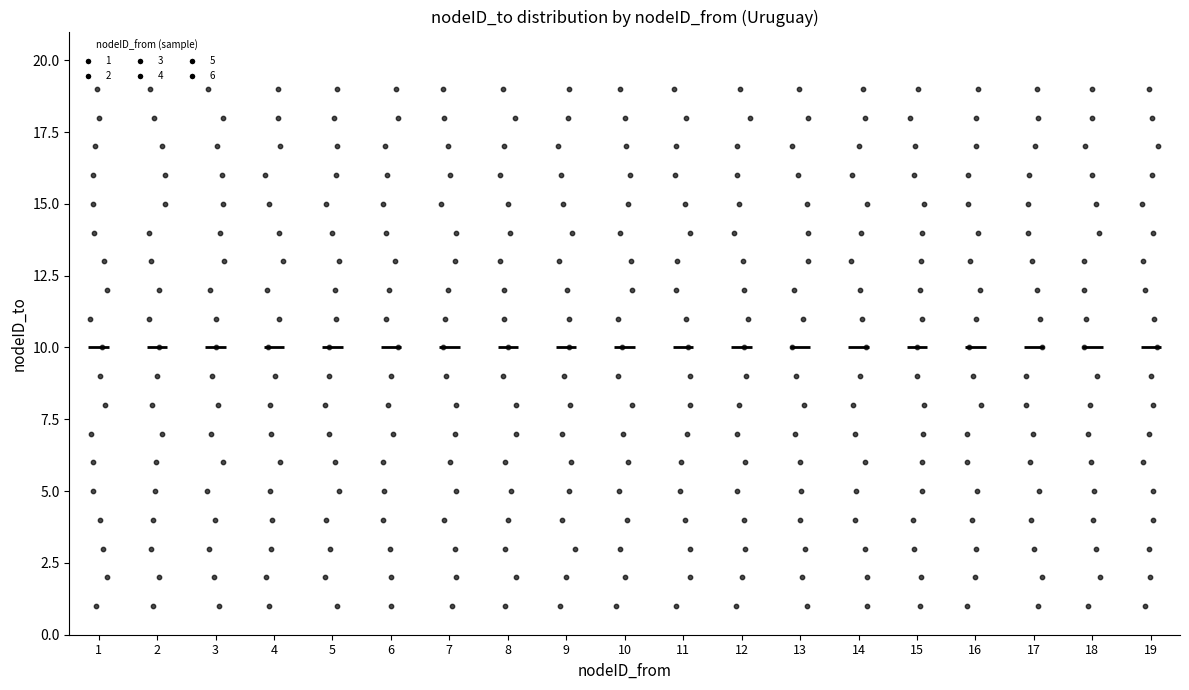

Reading left to right, read every box against the y-axis: the position of its median line, the range the box covers, and the ends of its whiskers. The values are not printed on the chart, so give them approximately, as read against the axis.

1: median 10.0, box 5.5 to 14.5, whiskers 1.0 to 19.0
2: median 10.0, box 5.5 to 14.5, whiskers 1.0 to 19.0
3: median 10.0, box 5.5 to 14.5, whiskers 1.0 to 19.0
4: median 10.0, box 5.5 to 14.5, whiskers 1.0 to 19.0
5: median 10.0, box 5.5 to 14.5, whiskers 1.0 to 19.0
6: median 10.0, box 5.5 to 14.5, whiskers 1.0 to 19.0
7: median 10.0, box 5.5 to 14.5, whiskers 1.0 to 19.0
8: median 10.0, box 5.5 to 14.5, whiskers 1.0 to 19.0
9: median 10.0, box 5.5 to 14.5, whiskers 1.0 to 19.0
10: median 10.0, box 5.5 to 14.5, whiskers 1.0 to 19.0
11: median 10.0, box 5.5 to 14.5, whiskers 1.0 to 19.0
12: median 10.0, box 5.5 to 14.5, whiskers 1.0 to 19.0
13: median 10.0, box 5.5 to 14.5, whiskers 1.0 to 19.0
14: median 10.0, box 5.5 to 14.5, whiskers 1.0 to 19.0
15: median 10.0, box 5.5 to 14.5, whiskers 1.0 to 19.0
16: median 10.0, box 5.5 to 14.5, whiskers 1.0 to 19.0
17: median 10.0, box 5.5 to 14.5, whiskers 1.0 to 19.0
18: median 10.0, box 5.5 to 14.5, whiskers 1.0 to 19.0
19: median 10.0, box 5.5 to 14.5, whiskers 1.0 to 19.0